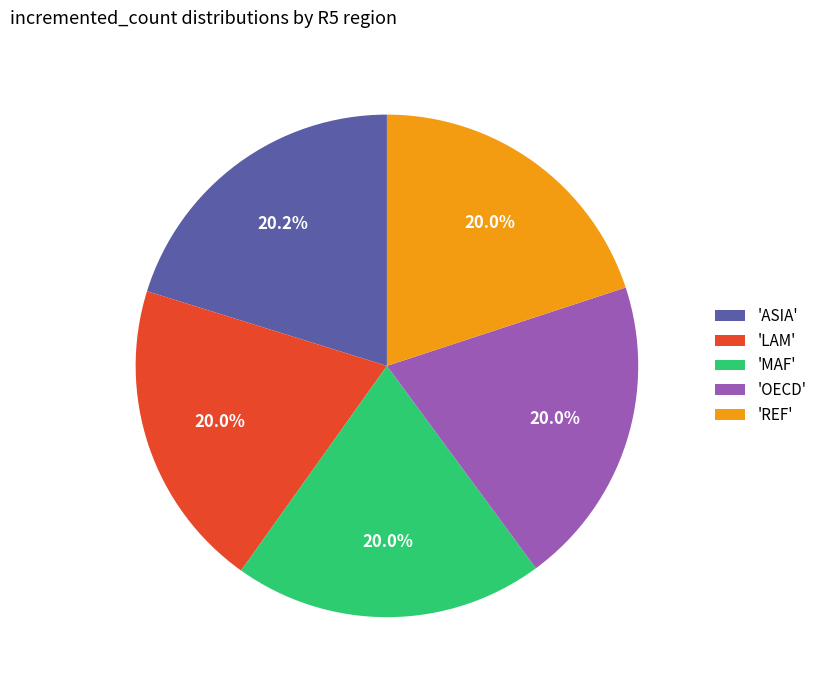

What is the total percentage of 'ASIA' and 'REF'?

40.1%